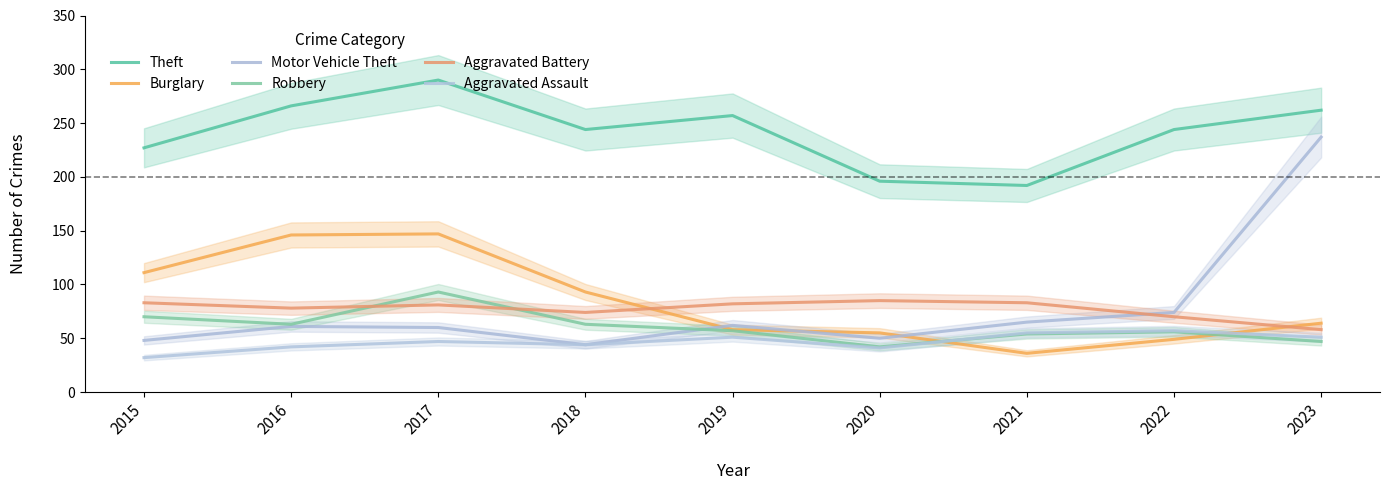

Where is the first local maximum for Aggravated Assault?

2017